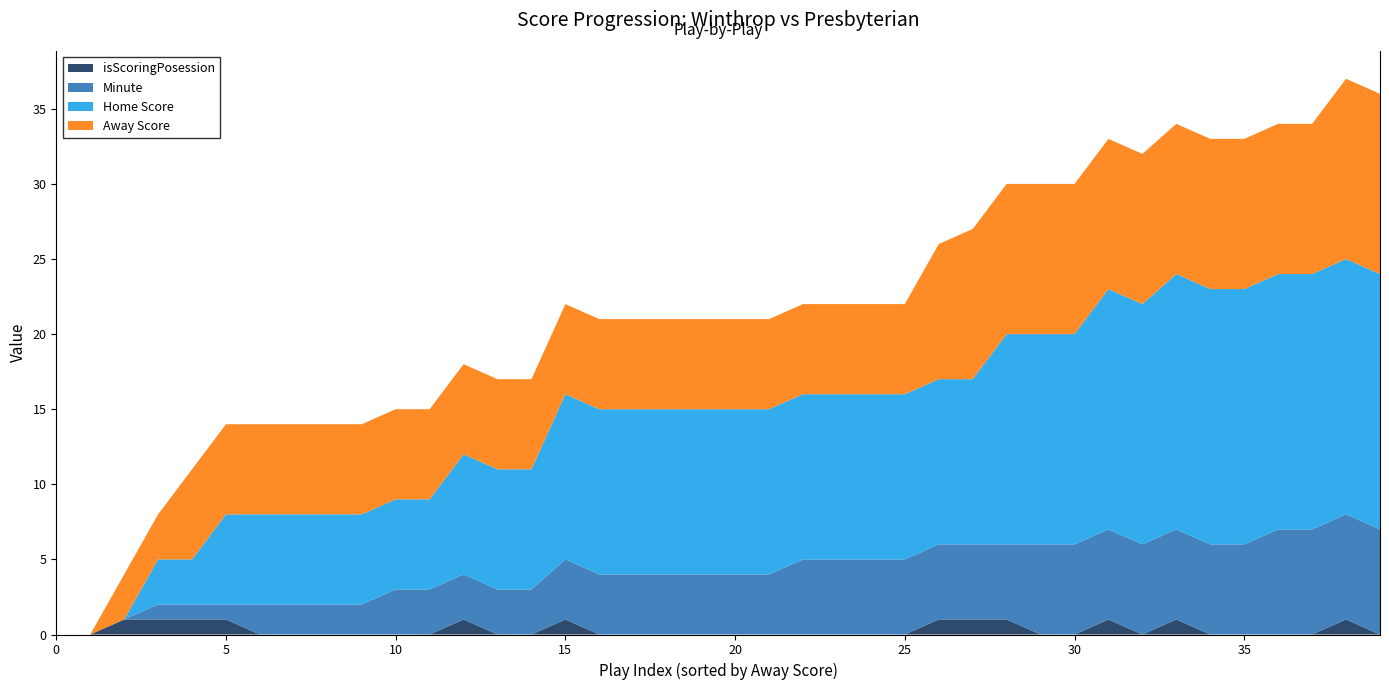

Reading left to right, extract all data points from this chart.

Away Score: 0=0	1=0	2=3	3=3	4=6	5=6	6=6	7=6	8=6	9=6	10=6	11=6	12=6	13=6	14=6	15=6	16=6	17=6	18=6	19=6	20=6	21=6	22=6	23=6	24=6	25=6	26=9	27=10	28=10	29=10	30=10	31=10	32=10	33=10	34=10	35=10	36=10	37=10	38=12	39=12
Home Score: 0=0	1=0	2=0	3=3	4=3	5=6	6=6	7=6	8=6	9=6	10=6	11=6	12=8	13=8	14=8	15=11	16=11	17=11	18=11	19=11	20=11	21=11	22=11	23=11	24=11	25=11	26=11	27=11	28=14	29=14	30=14	31=16	32=16	33=17	34=17	35=17	36=17	37=17	38=17	39=17
Minute: 0=0	1=0	2=0	3=1	4=1	5=1	6=2	7=2	8=2	9=2	10=3	11=3	12=3	13=3	14=3	15=4	16=4	17=4	18=4	19=4	20=4	21=4	22=5	23=5	24=5	25=5	26=5	27=5	28=5	29=6	30=6	31=6	32=6	33=6	34=6	35=6	36=7	37=7	38=7	39=7
isScoringPosession: 0=0	1=0	2=1	3=1	4=1	5=1	6=0	7=0	8=0	9=0	10=0	11=0	12=1	13=0	14=0	15=1	16=0	17=0	18=0	19=0	20=0	21=0	22=0	23=0	24=0	25=0	26=1	27=1	28=1	29=0	30=0	31=1	32=0	33=1	34=0	35=0	36=0	37=0	38=1	39=0